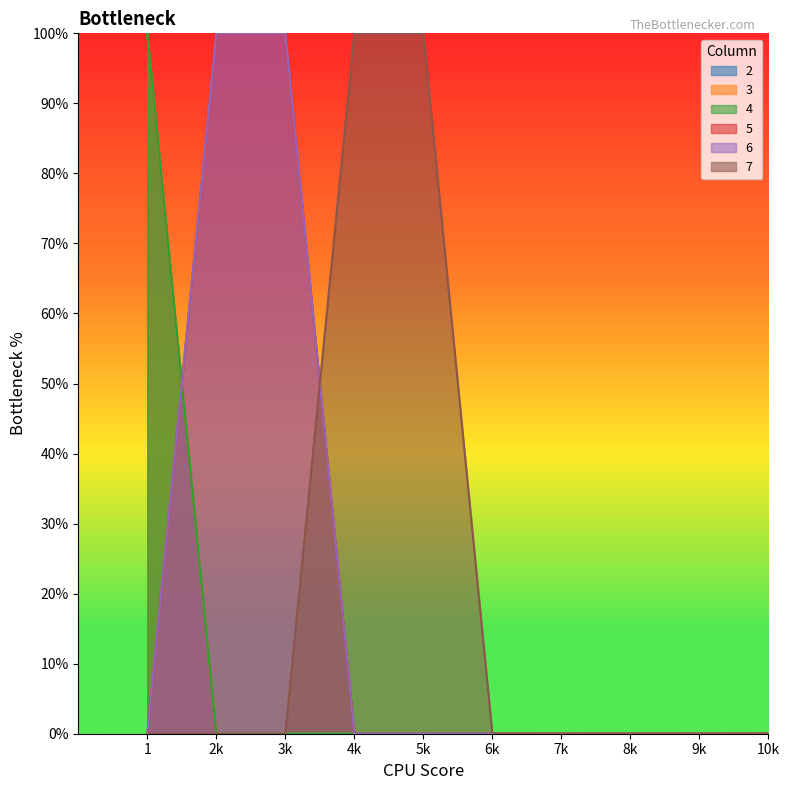

List the series in order of their peak value, lowest first.

2, 3, 4, 5, 6, 7